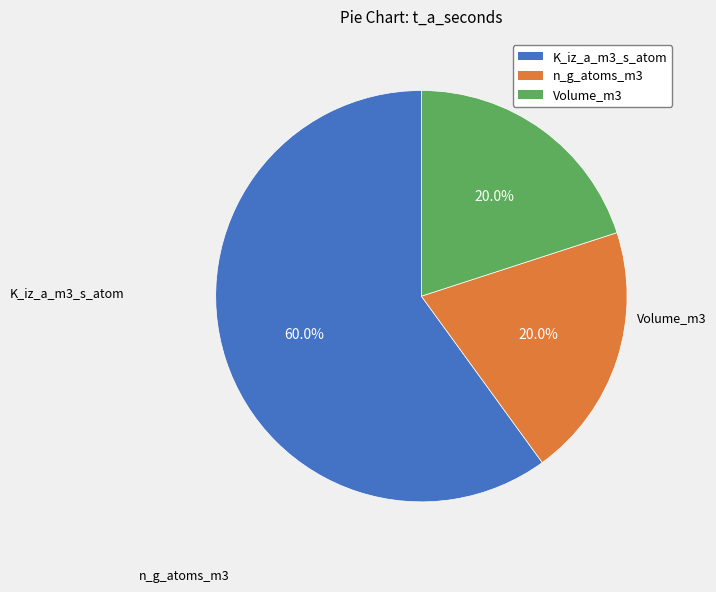

Which slice represents more than half of the pie?

K_iz_a_m3_s_atom